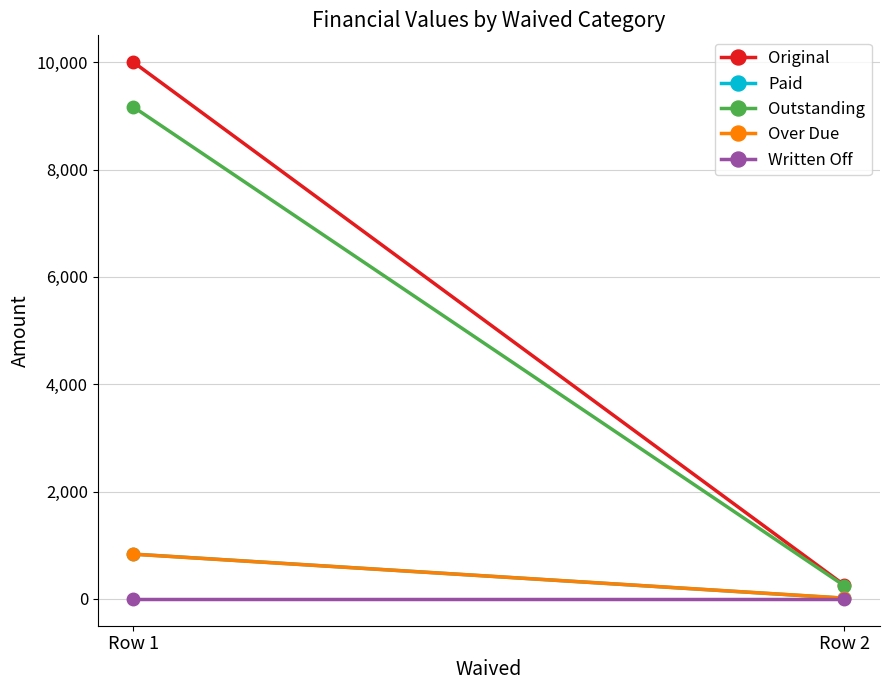

Which series has the largest range (max minus min)?

Original